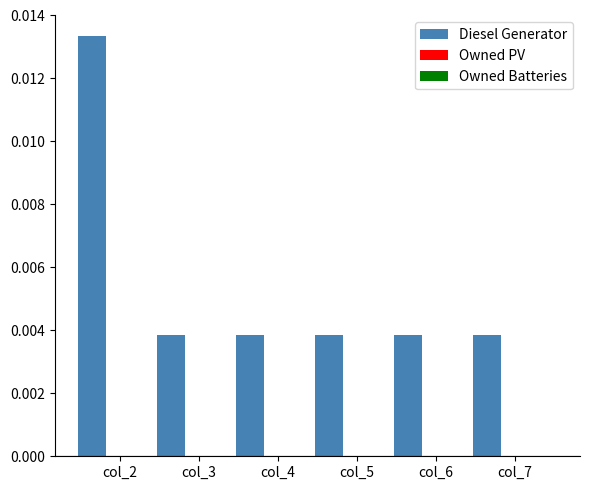

Are the bars grouped side by side (vs. stacked)?

No